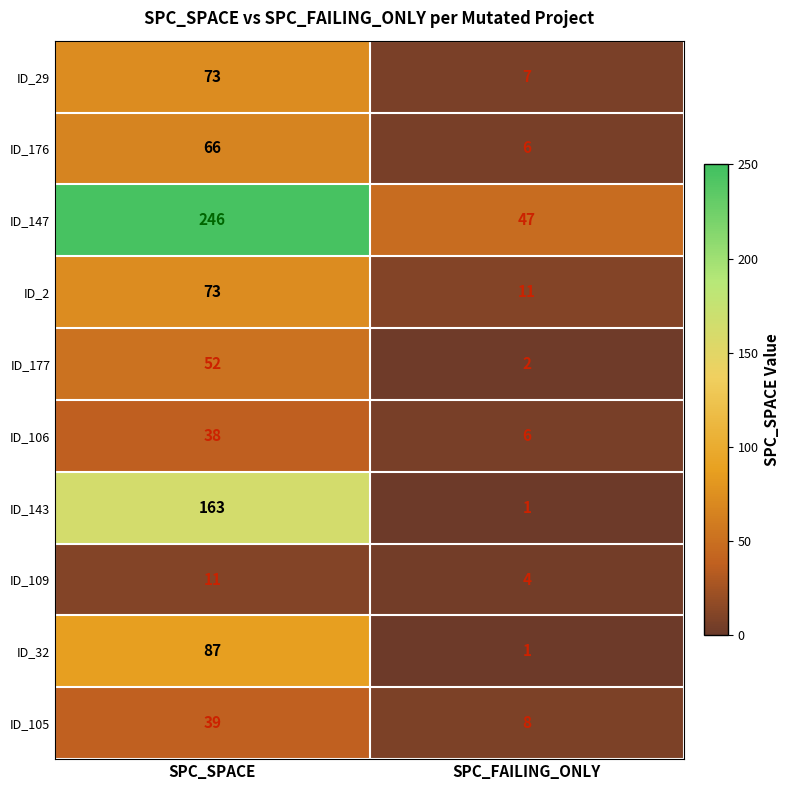

What is the difference between the highest and lowest values at SPC_SPACE?

235